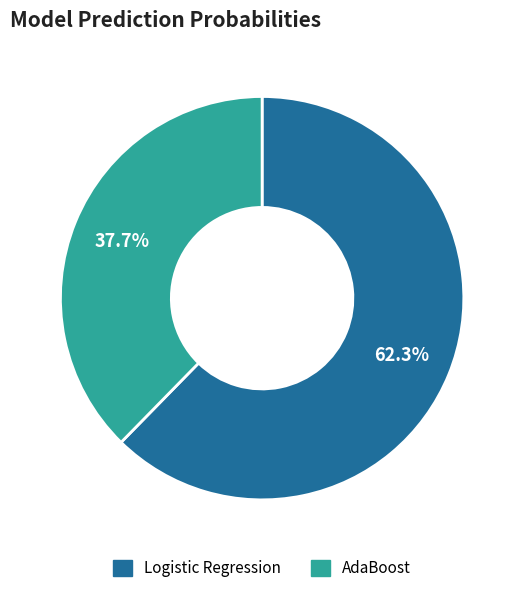

Which slice is the smallest?

AdaBoost